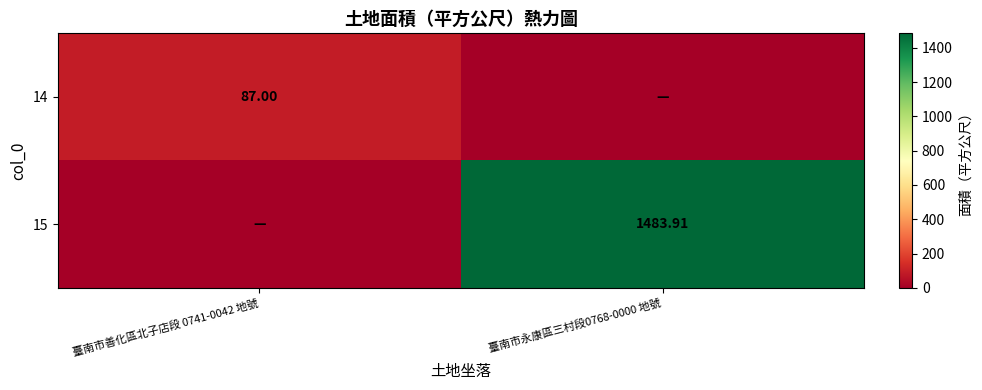

List the series in order of their peak value, lowest first.

14, 15